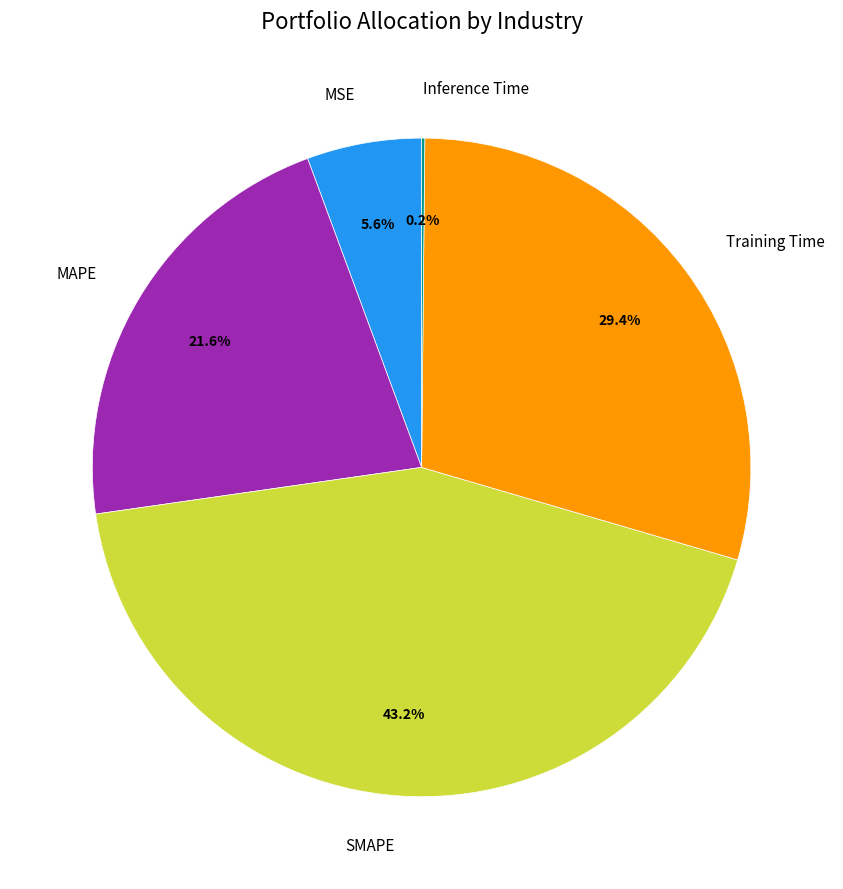

Does Training Time account for over 50% of the chart?

No